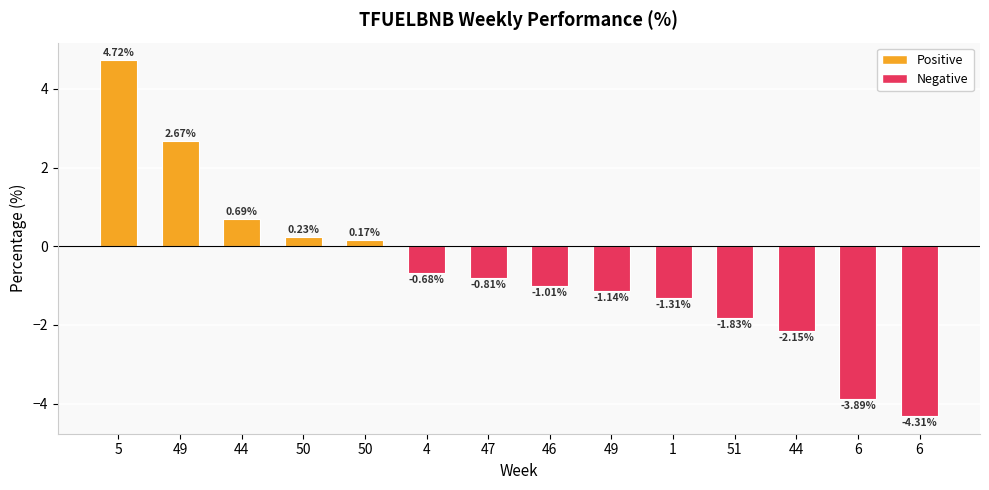

How many values are above zero?

5